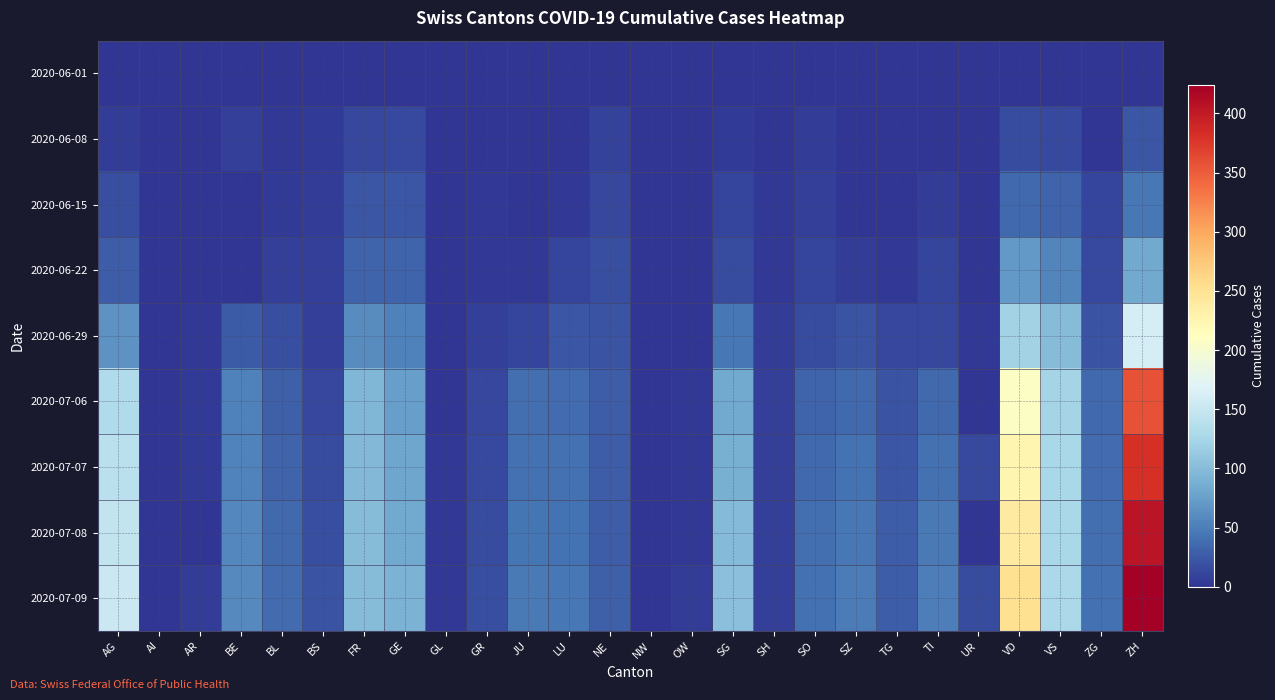

Which category has the highest value across all series?

ZH